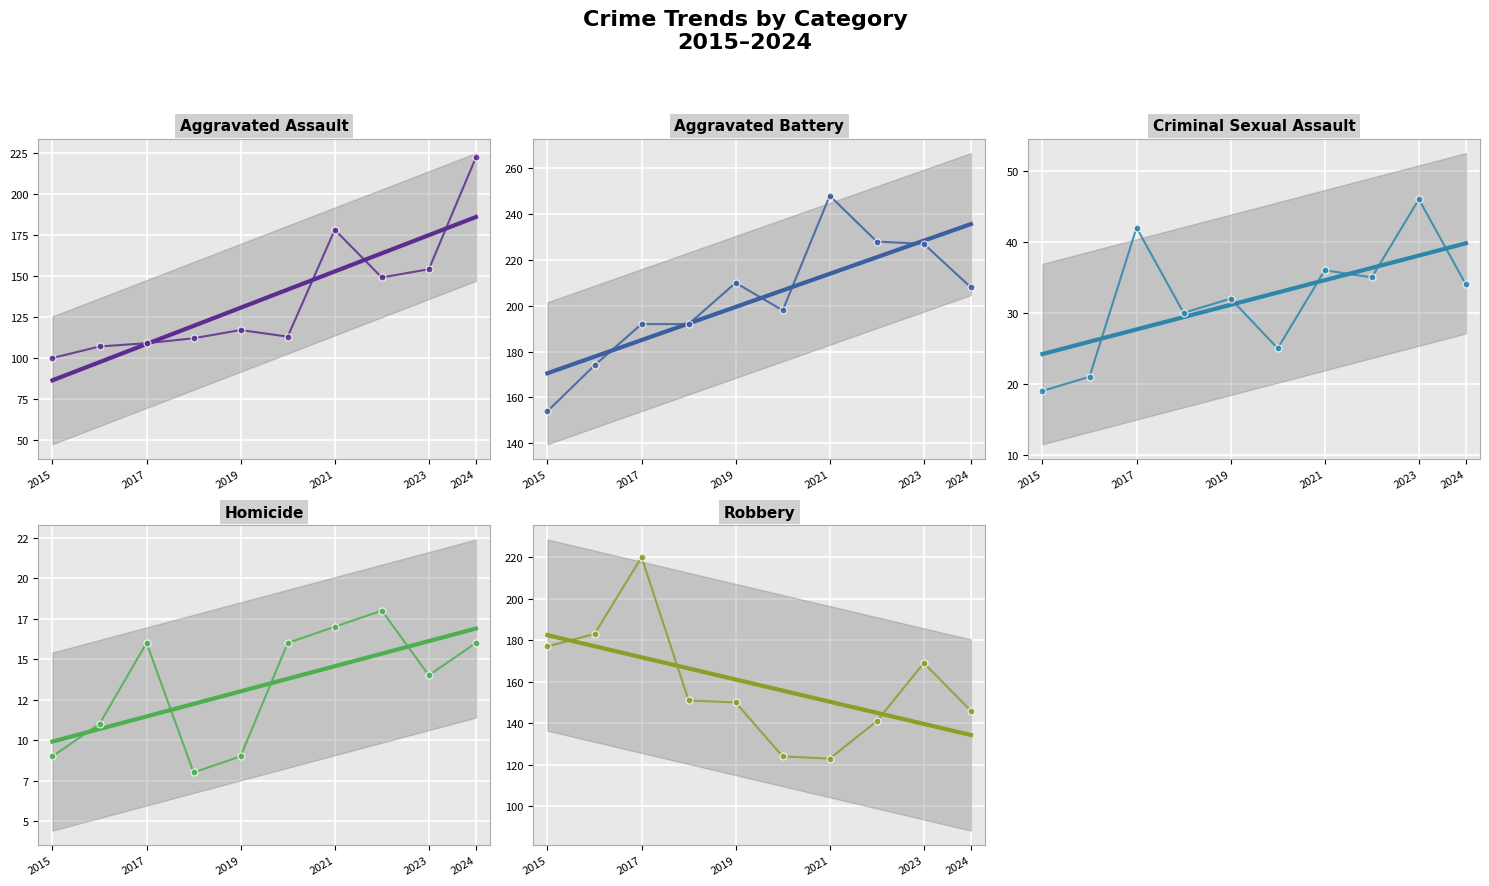

True or false: Criminal Sexual Assault and Homicide intersect in this chart.

False